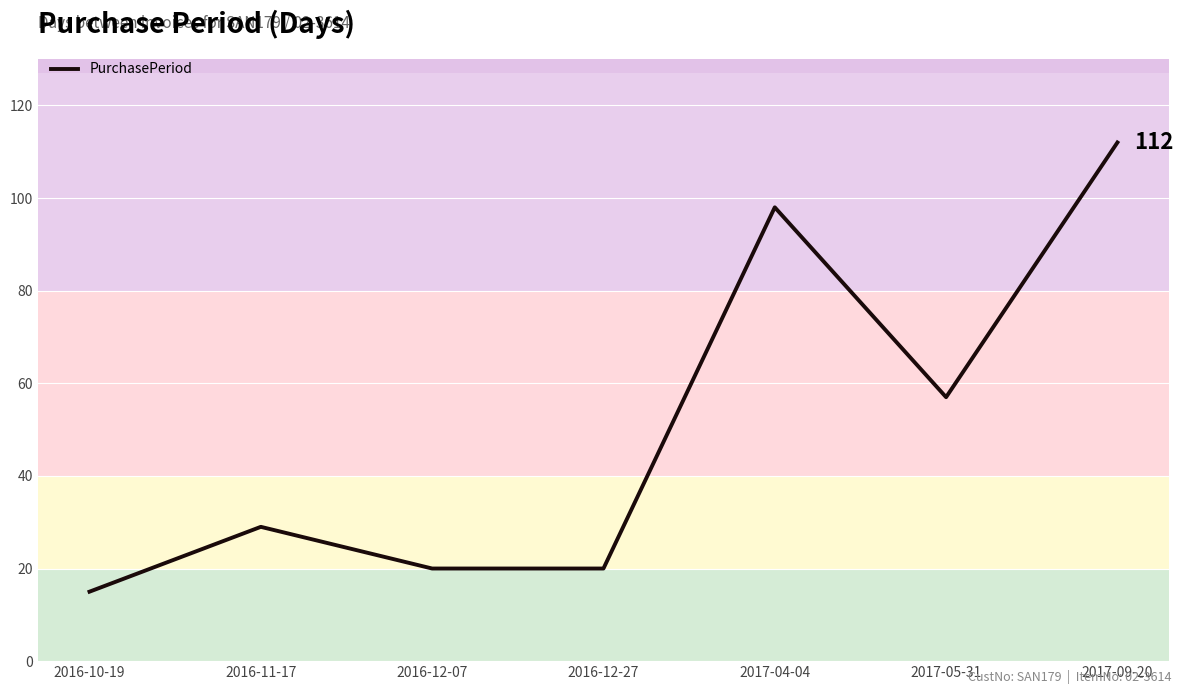

What position from the right is 2017-04-04?

3